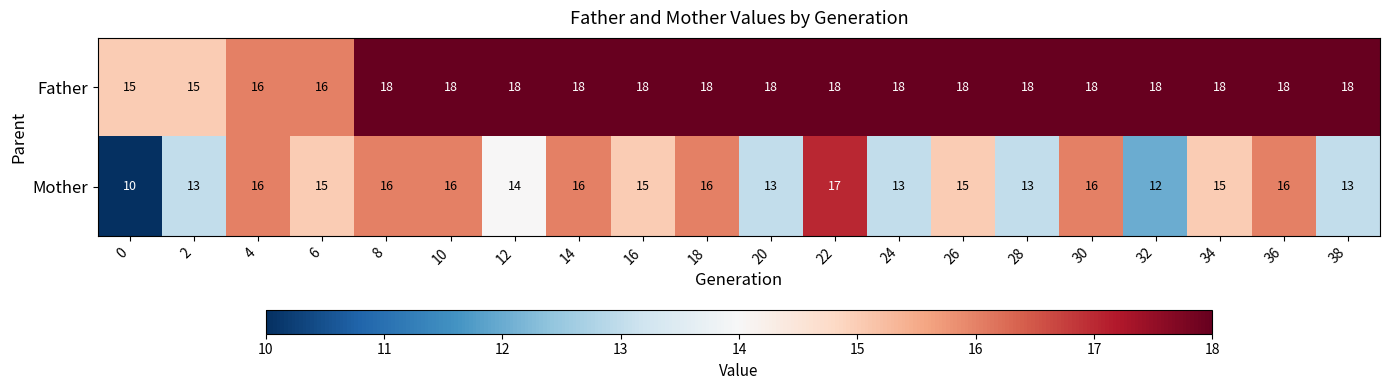

What is the approximate value of Father at 24?

18